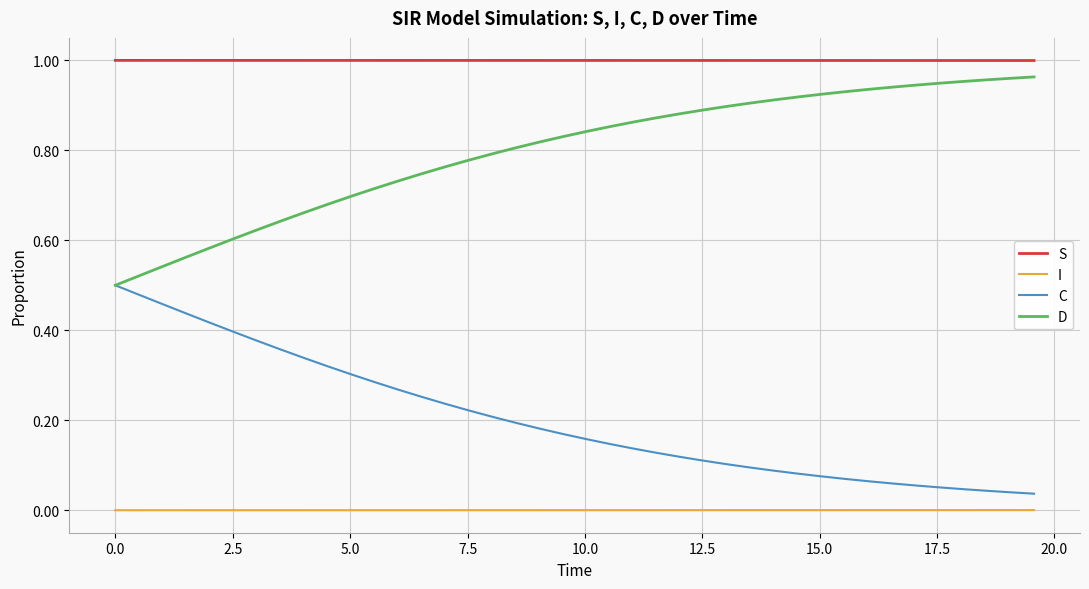

True or false: D and S intersect in this chart.

False